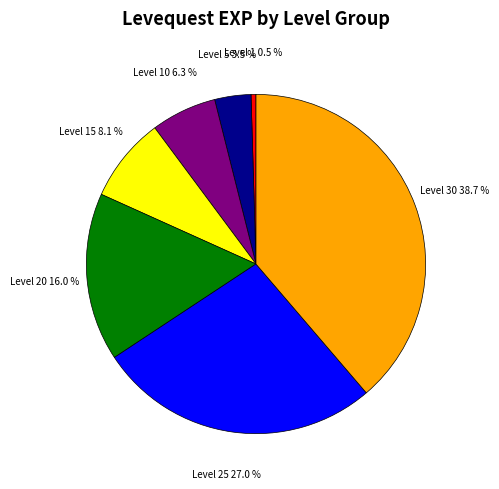

Does any single category account for the majority?

No